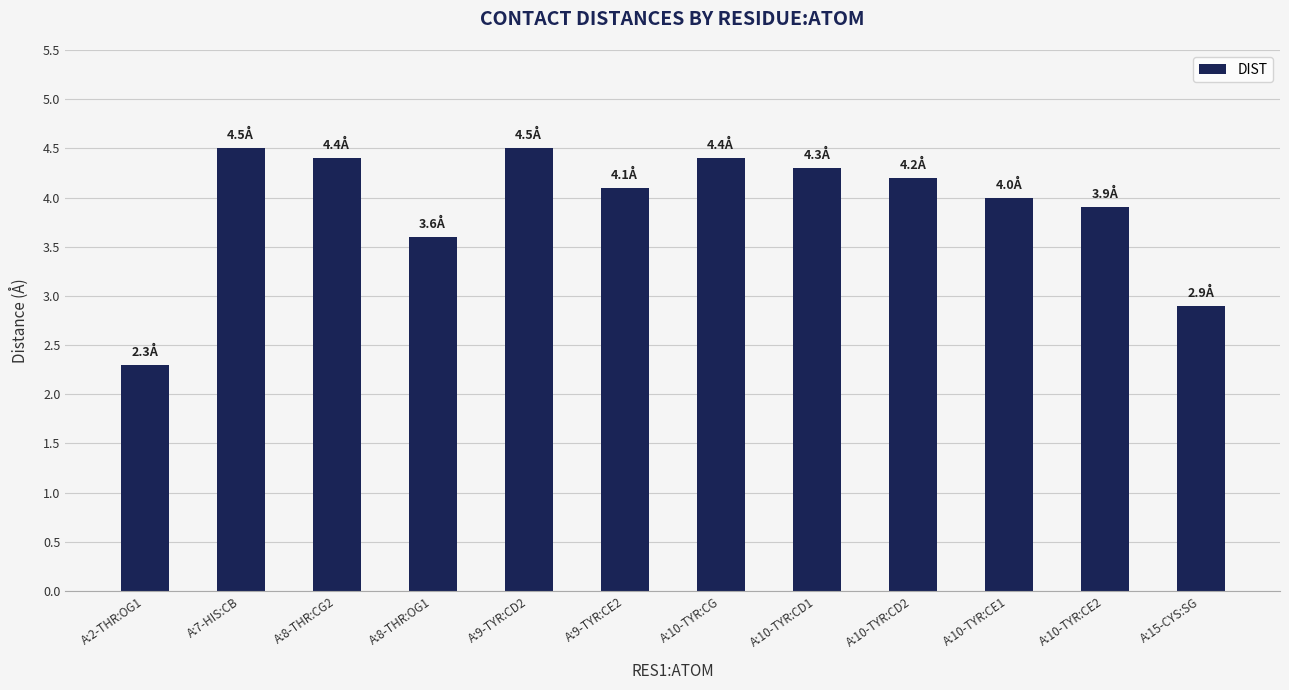

True or false: the data shows 4.5 at A:7-HIS:CB.

True